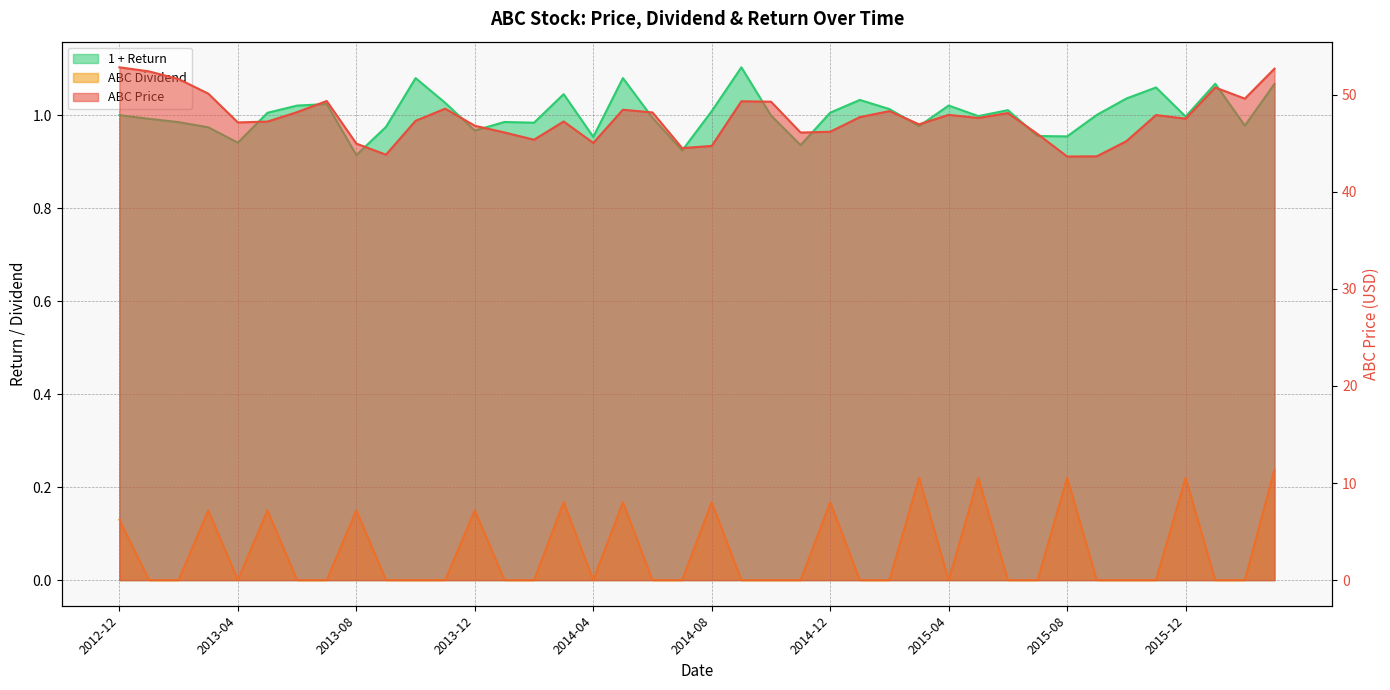

Reading left to right, transcribe all the data shown in this chart.

ABC Price: 2012-12=52.8	2013-01=52.4	2013-02=51.6	2013-03=50.1	2013-04=47.1	2013-05=47.2	2013-06=48.2	2013-07=49.4	2013-08=45.0	2013-09=43.8	2013-10=47.3	2013-11=48.6	2013-12=46.8	2014-01=46.1	2014-02=45.4	2014-03=47.2	2014-04=45.0	2014-05=48.5	2014-06=48.2	2014-07=44.5	2014-08=44.7	2014-09=49.3	2014-10=49.3	2014-11=46.1	2014-12=46.2	2015-01=47.7	2015-02=48.3	2015-03=47.0	2015-04=47.9	2015-05=47.6	2015-06=48.1	2015-07=46.0	2015-08=43.6	2015-09=43.6	2015-10=45.2	2015-11=47.9	2015-12=47.5	2016-01=50.7	2016-02=49.6	2016-03=52.7
ABC Dividend: 2012-12=0.1	2013-01=0.0	2013-02=0.0	2013-03=0.1	2013-04=0.0	2013-05=0.1	2013-06=0.0	2013-07=0.0	2013-08=0.1	2013-09=0.0	2013-10=0.0	2013-11=0.0	2013-12=0.1	2014-01=0.0	2014-02=0.0	2014-03=0.2	2014-04=0.0	2014-05=0.2	2014-06=0.0	2014-07=0.0	2014-08=0.2	2014-09=0.0	2014-10=0.0	2014-11=0.0	2014-12=0.2	2015-01=0.0	2015-02=0.0	2015-03=0.2	2015-04=0.0	2015-05=0.2	2015-06=0.0	2015-07=0.0	2015-08=0.2	2015-09=0.0	2015-10=0.0	2015-11=0.0	2015-12=0.2	2016-01=0.0	2016-02=0.0	2016-03=0.2
1 + Return: 2012-12=1.0	2013-01=1.0	2013-02=1.0	2013-03=1.0	2013-04=0.9	2013-05=1.0	2013-06=1.0	2013-07=1.0	2013-08=0.9	2013-09=1.0	2013-10=1.1	2013-11=1.0	2013-12=1.0	2014-01=1.0	2014-02=1.0	2014-03=1.0	2014-04=1.0	2014-05=1.1	2014-06=1.0	2014-07=0.9	2014-08=1.0	2014-09=1.1	2014-10=1.0	2014-11=0.9	2014-12=1.0	2015-01=1.0	2015-02=1.0	2015-03=1.0	2015-04=1.0	2015-05=1.0	2015-06=1.0	2015-07=1.0	2015-08=1.0	2015-09=1.0	2015-10=1.0	2015-11=1.1	2015-12=1.0	2016-01=1.1	2016-02=1.0	2016-03=1.1